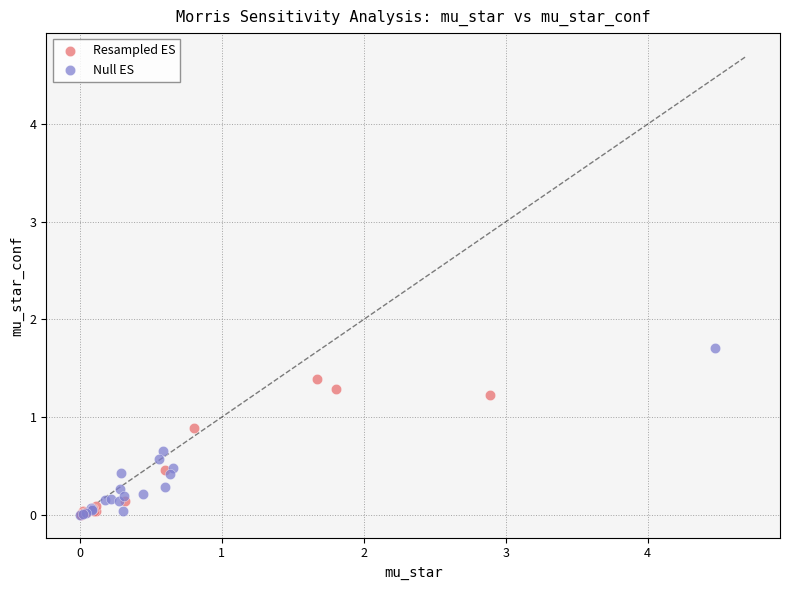

Which series has the widest spread of Y values?

Null ES